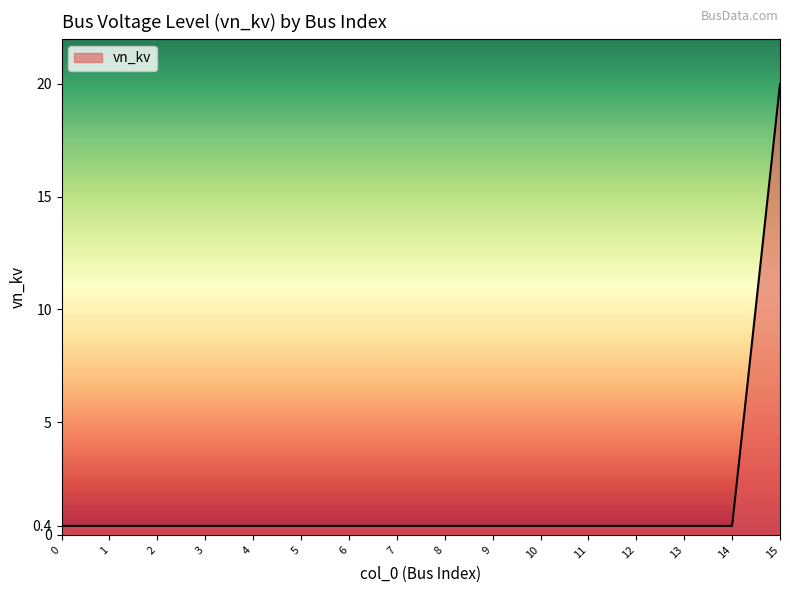

The chart shows a value of 0.4 at 14. True or false?

True